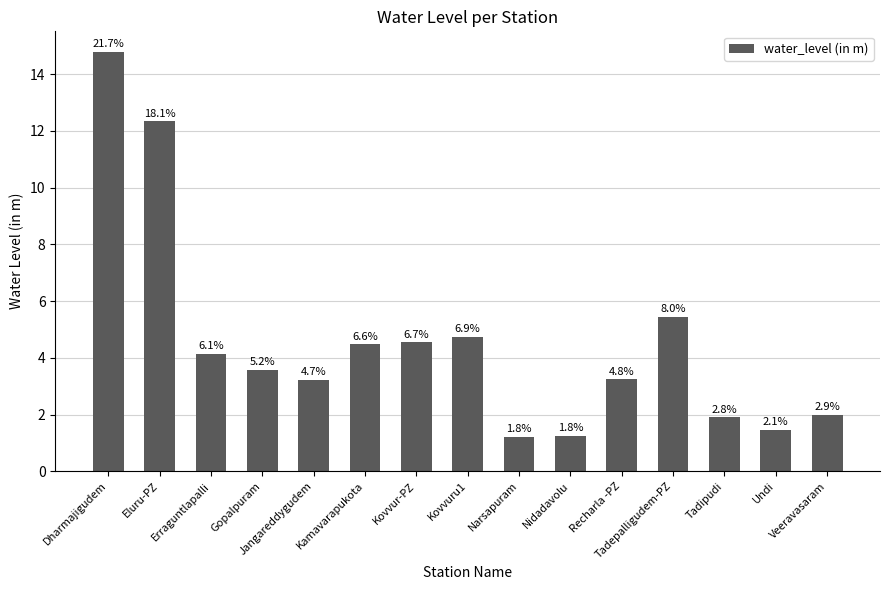

Does the chart contain any negative values?

No